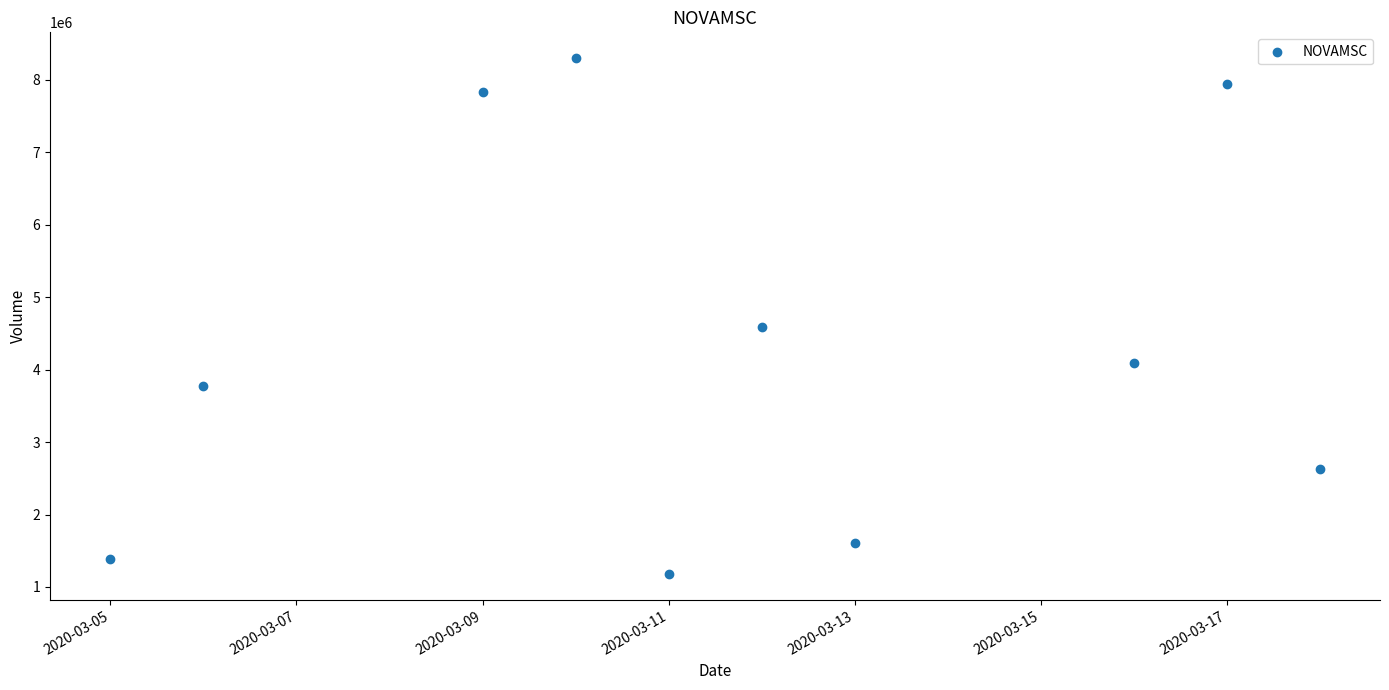

What is the average X value?

18333